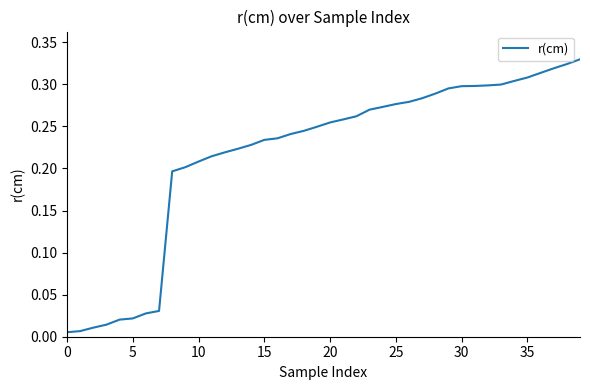

What is the difference between the maximum and second lowest values?

0.3